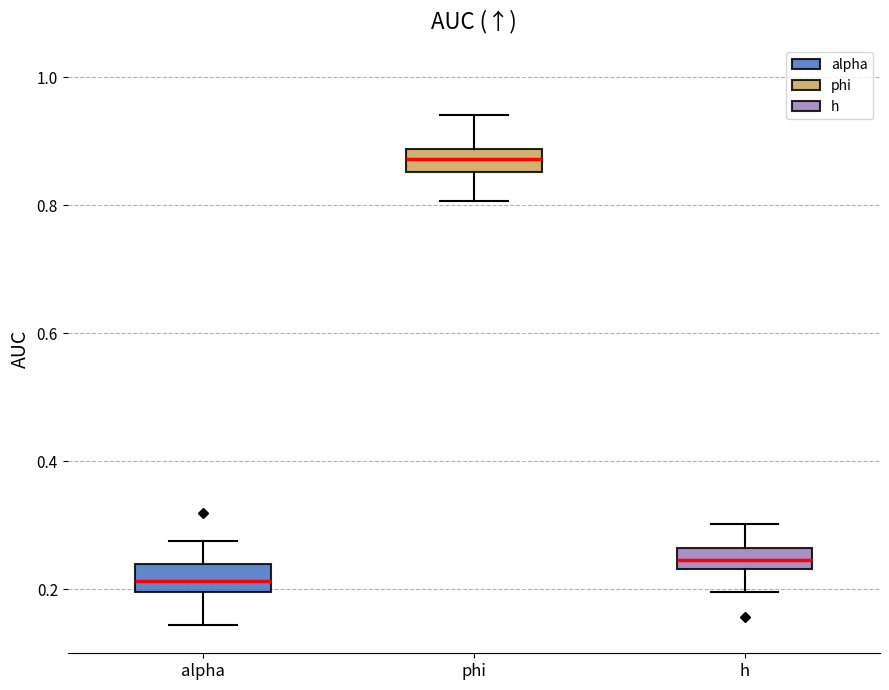

Where does the lower whisker of the box for phi end on the y-axis? The values are not printed on the chart, so give them approximately, as read against the axis.

0.80